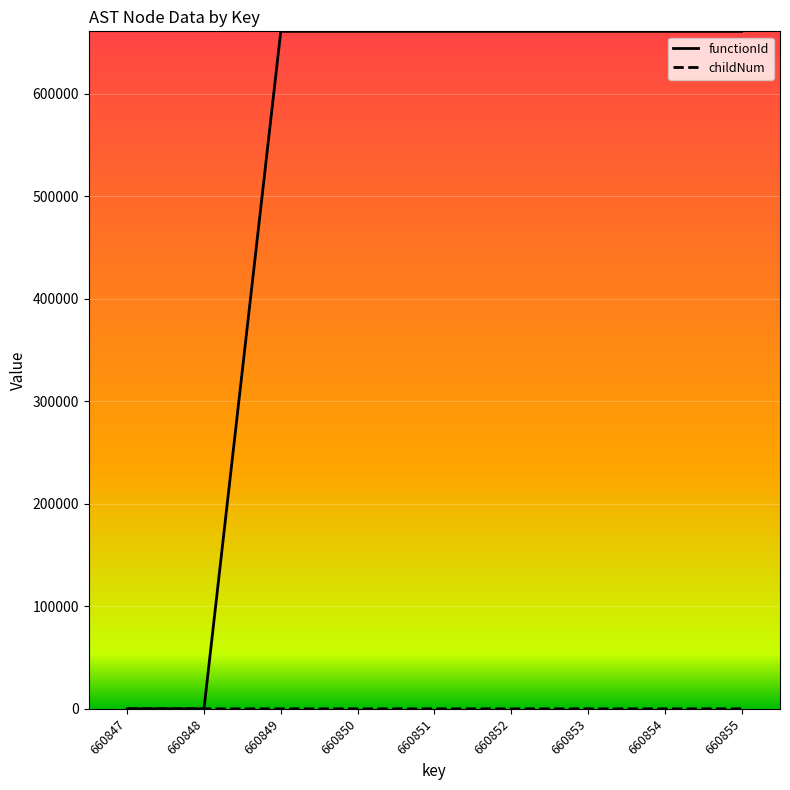

Count the number of data series in this chart.

2